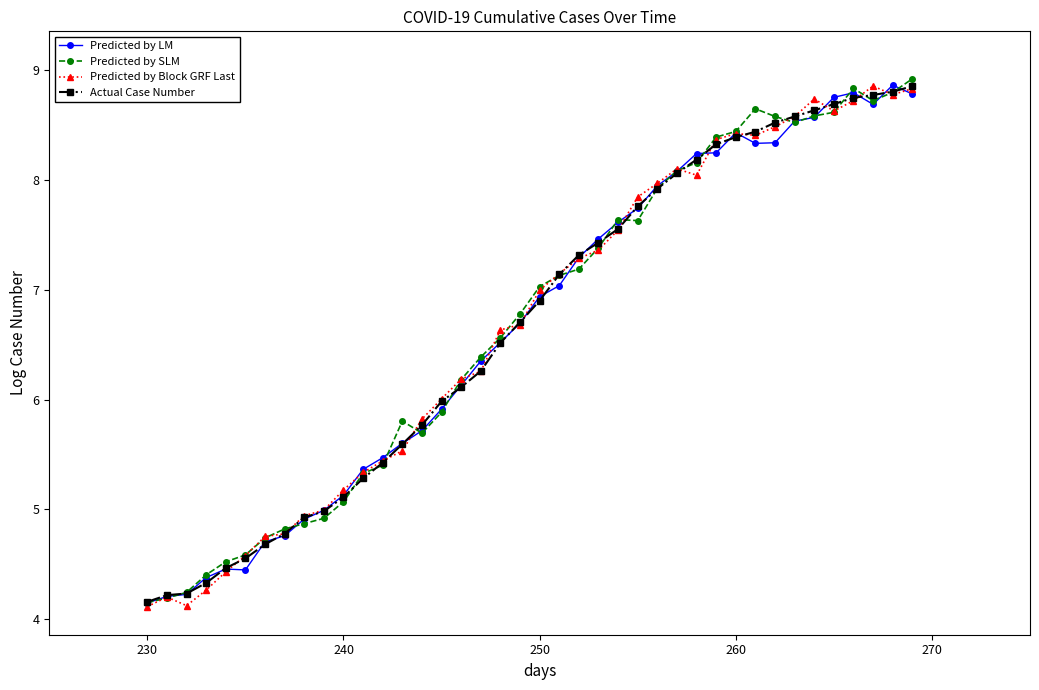

What is the greatest value displayed?

8.9